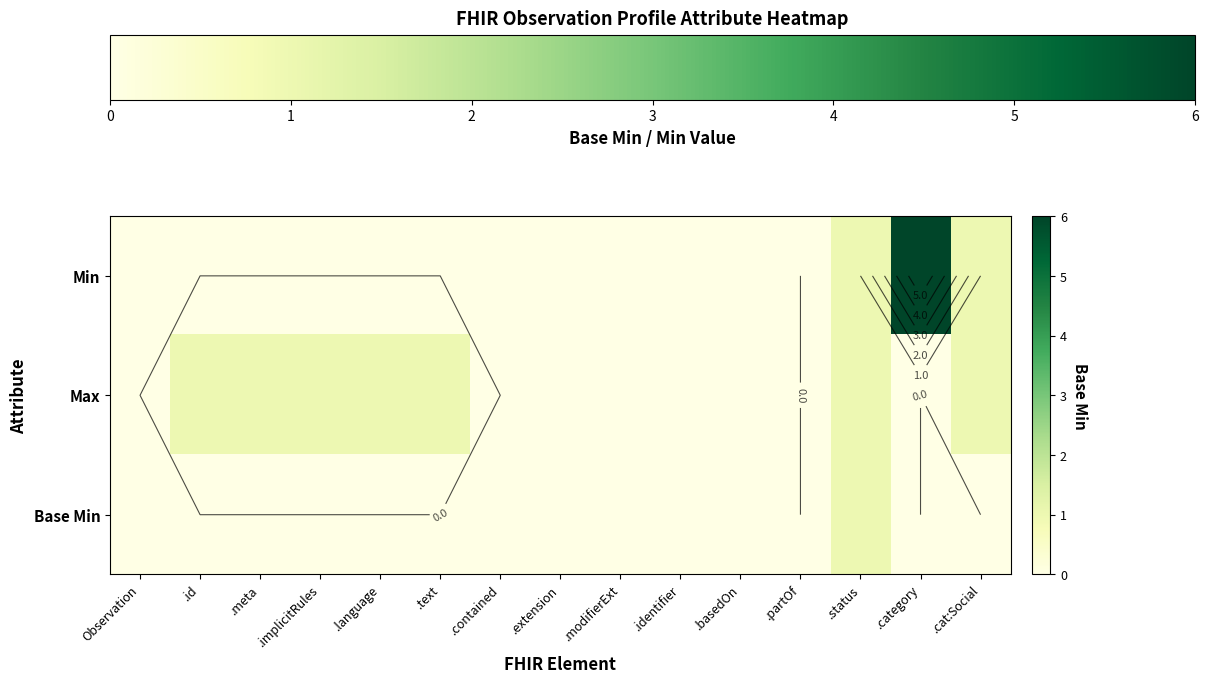

How many Max values are between 0 and 1?

15